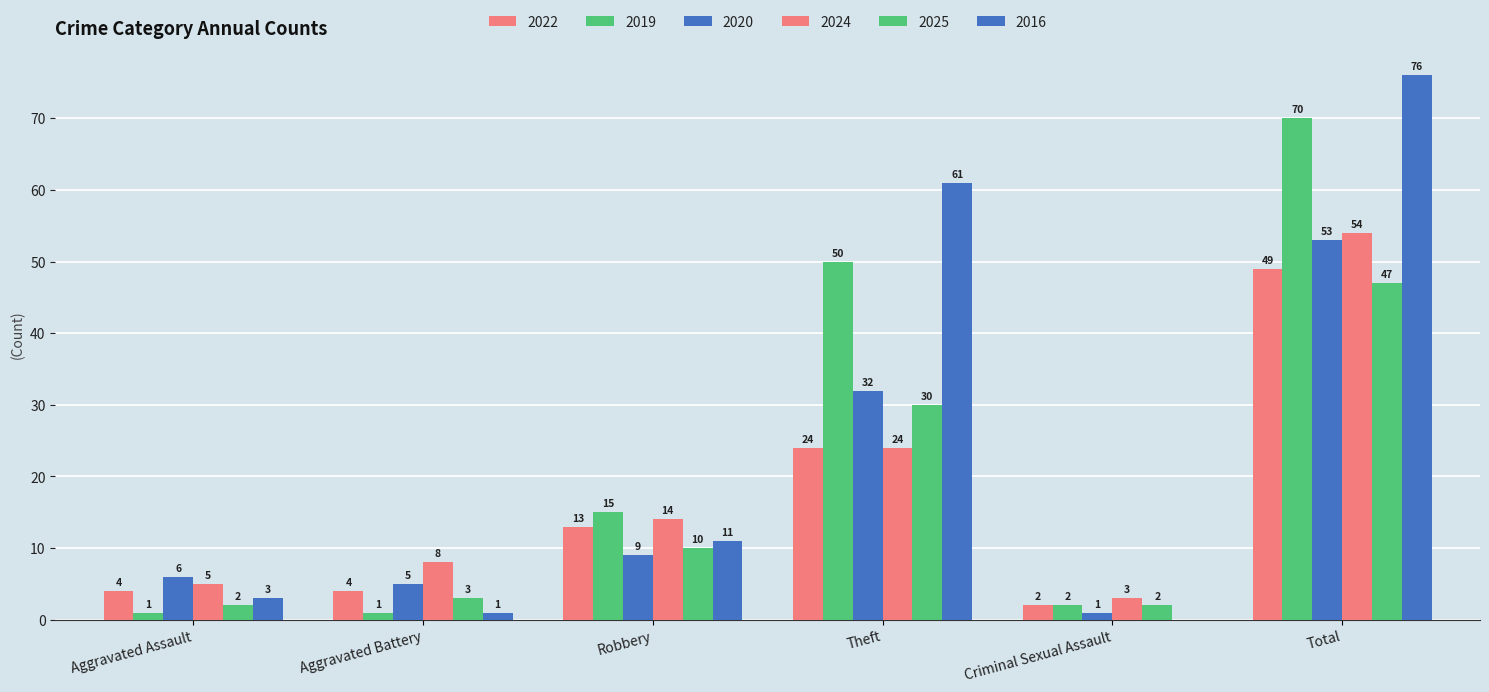

What is the difference between the maximum and second lowest values in the 2024 series?

49